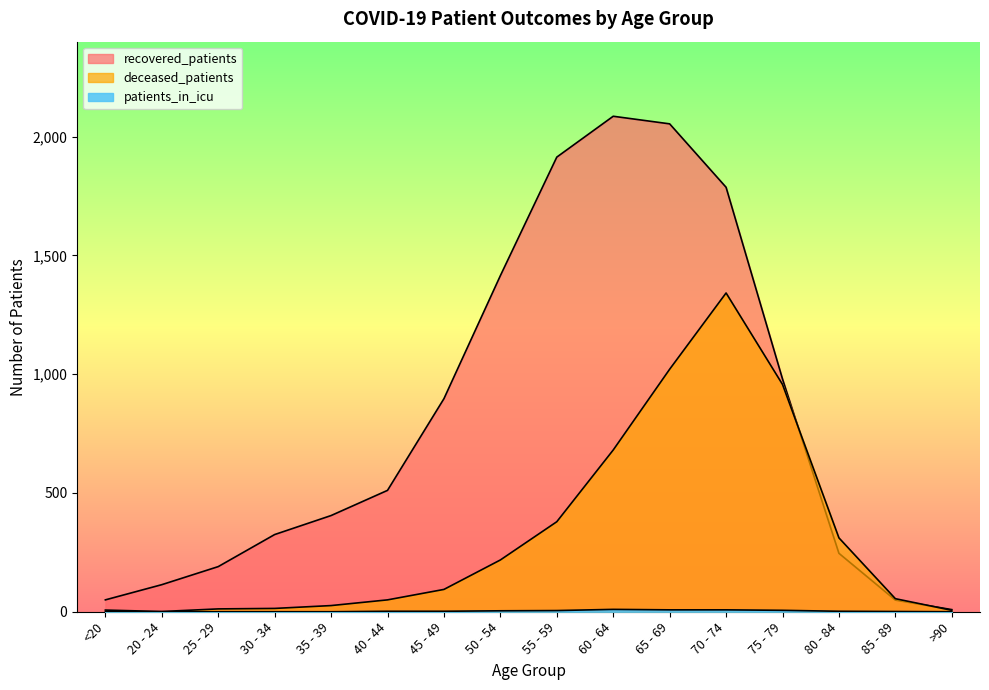

The patients_in_icu series shows 1 at 85 - 89. True or false?

False